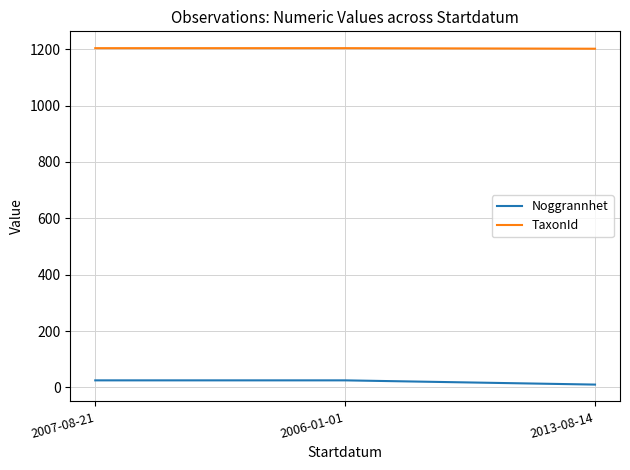

The value of TaxonId at 2006-01-01 is 1204. True or false?

True